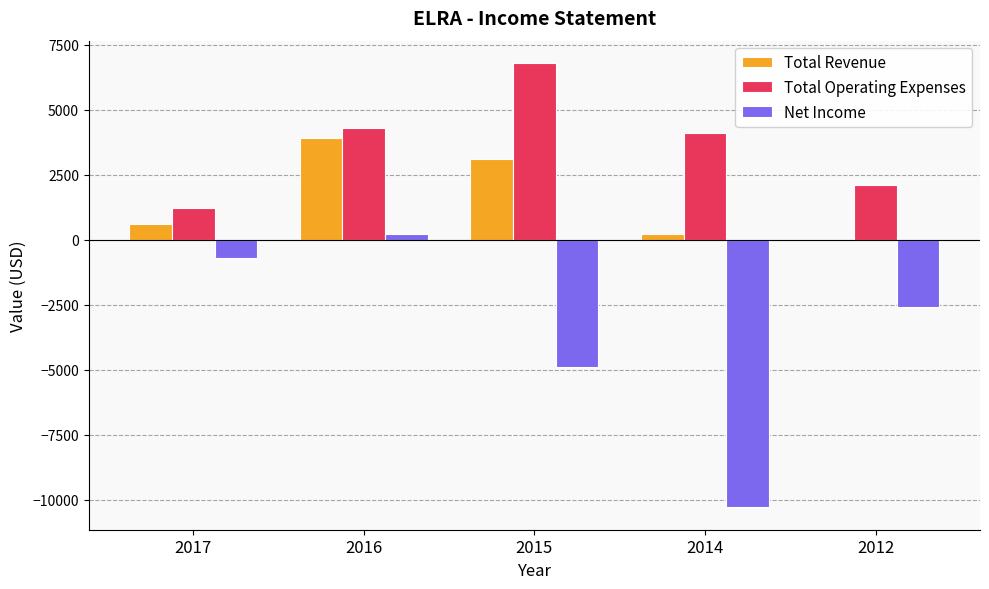

Is the value of Total Operating Expenses at 2017 greater than the value of Total Revenue at 2014?

Yes